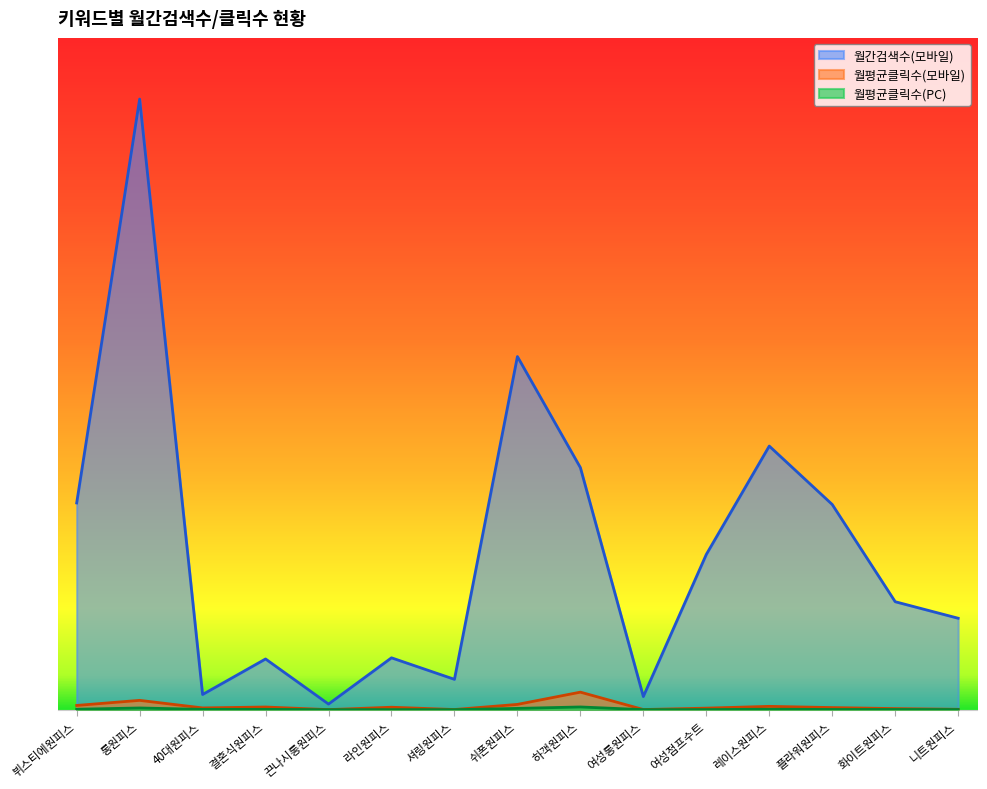

Where is 월평균클릭수(PC) nearest to the value 0?

끈나시롱원피스